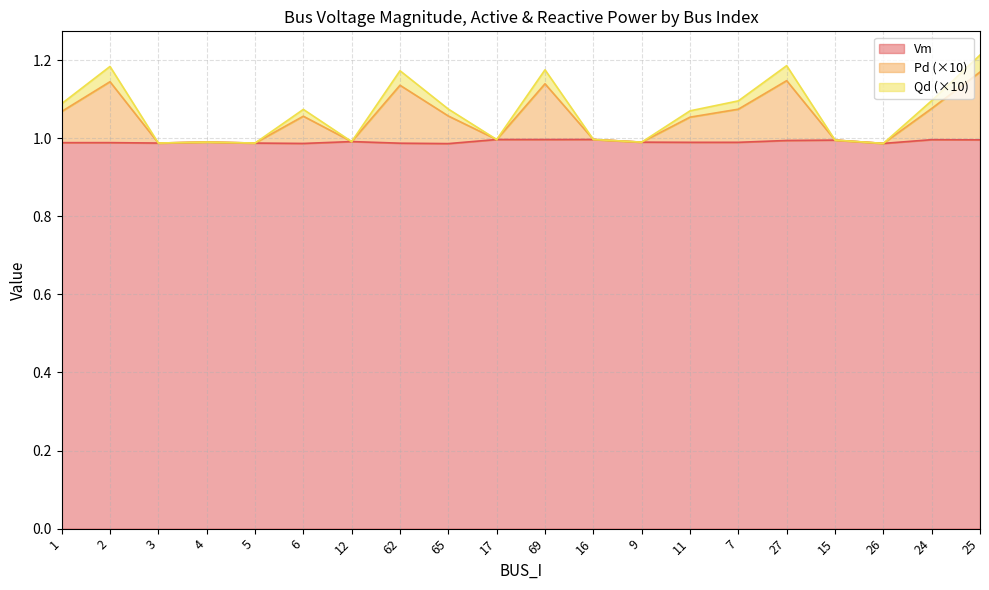

What is the difference between the maximum and second lowest values in the Pd series?

0.2